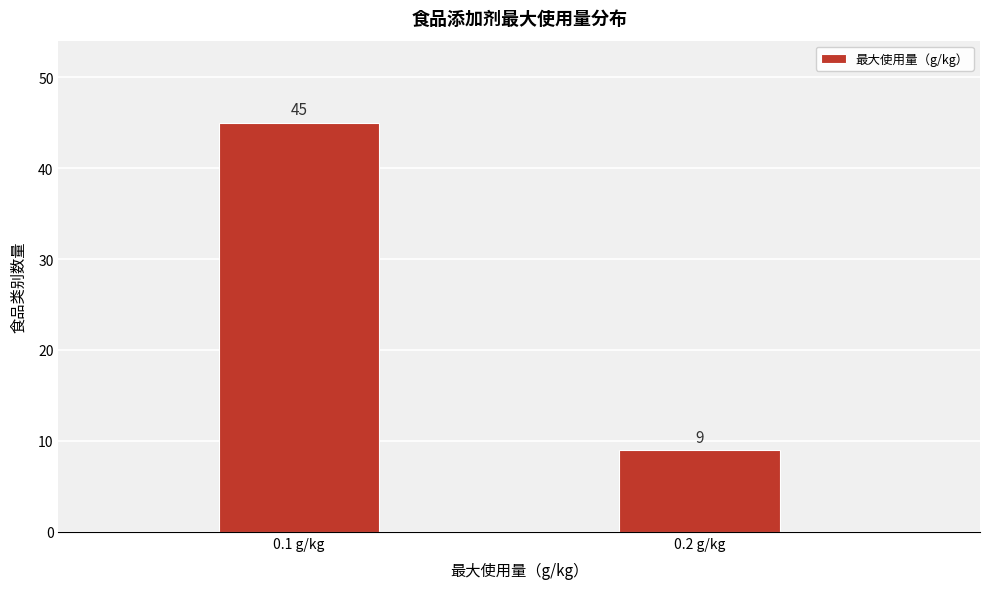

Reading right to left, list all the values displayed in this chart.

0.2 g/kg=9	0.1 g/kg=45